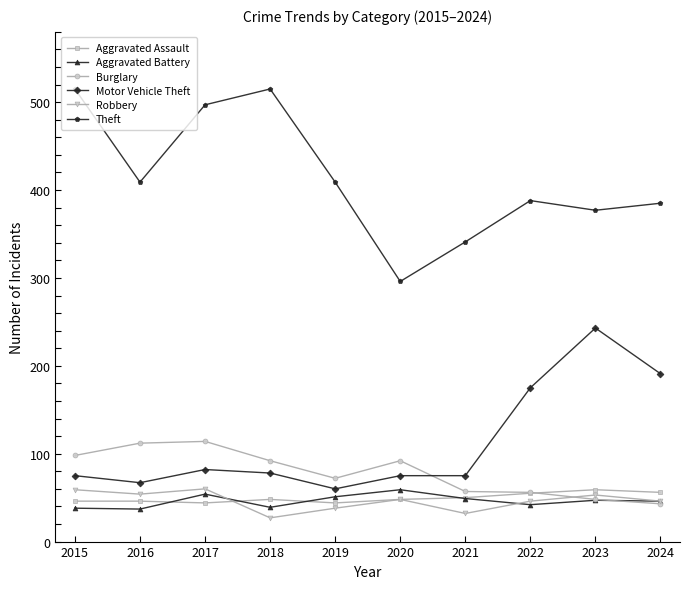

At which category does Burglary reach its first local valley?

2019